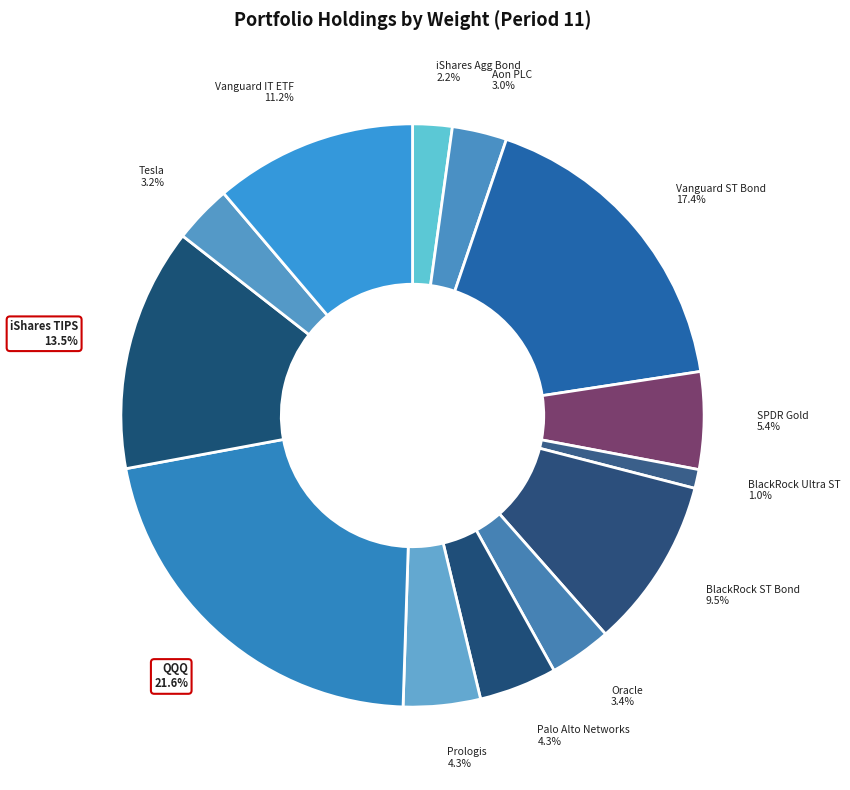

The Tesla Inc slice represents 3% of the pie. True or false?

True